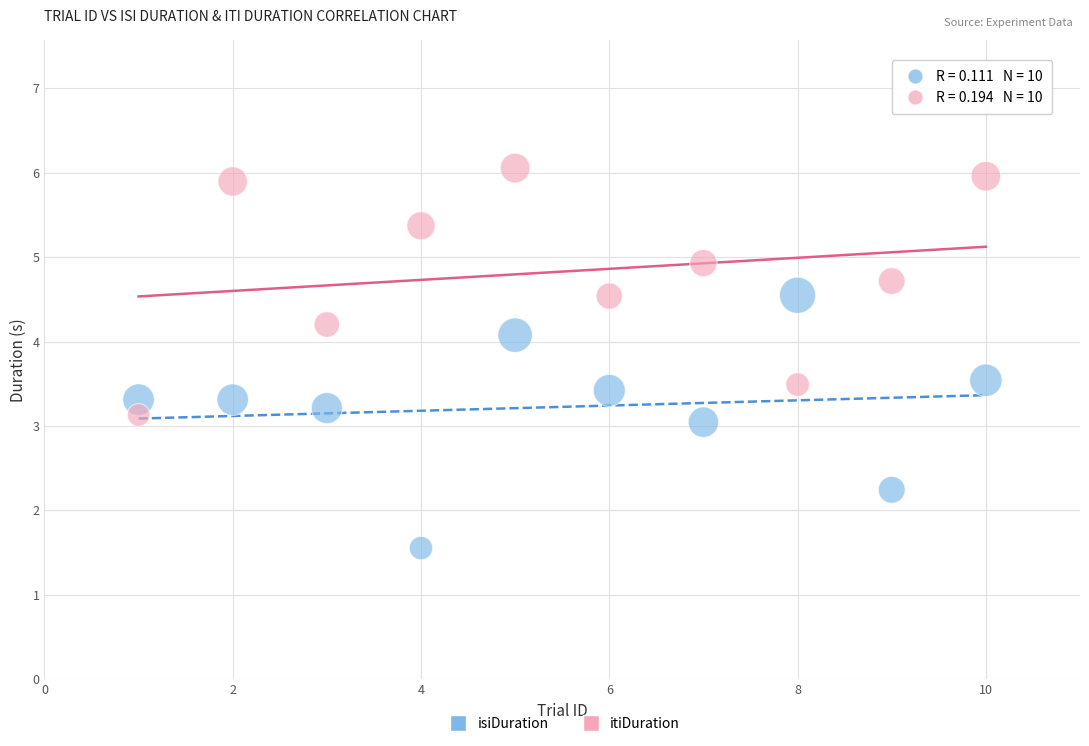

Which series reaches the maximum Y coordinate?

itiDuration